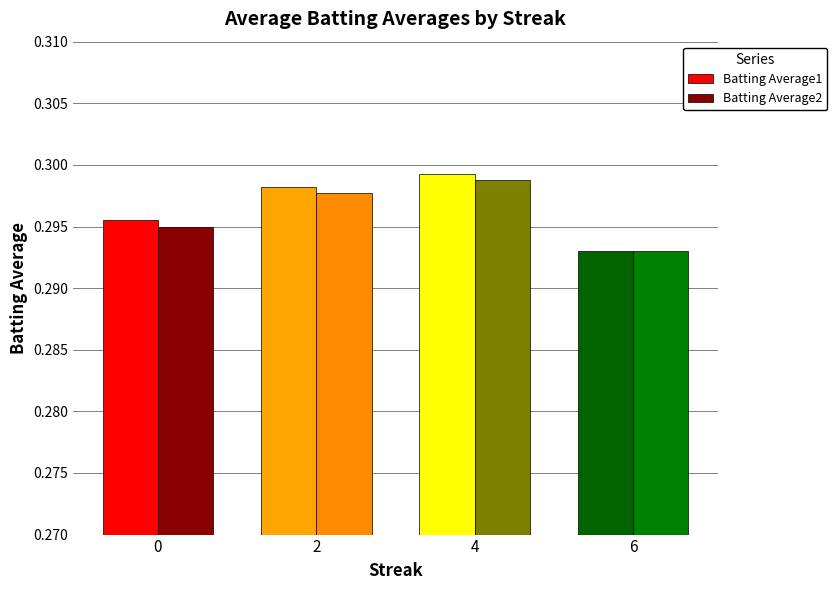

What is the sum of all Batting Average1 values?

1.2